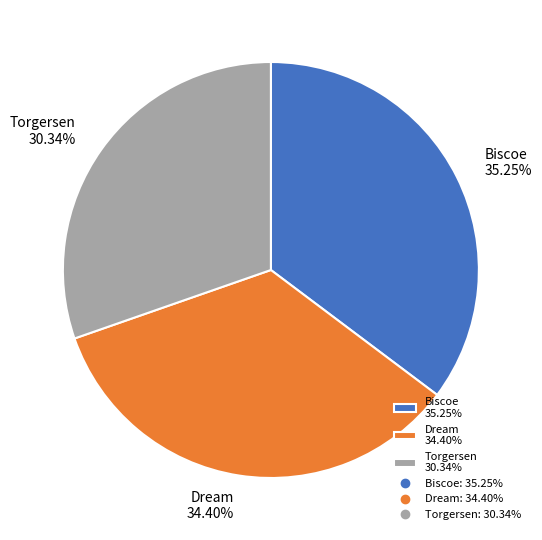

To the nearest percent, what portion does Torgersen represent?

30%